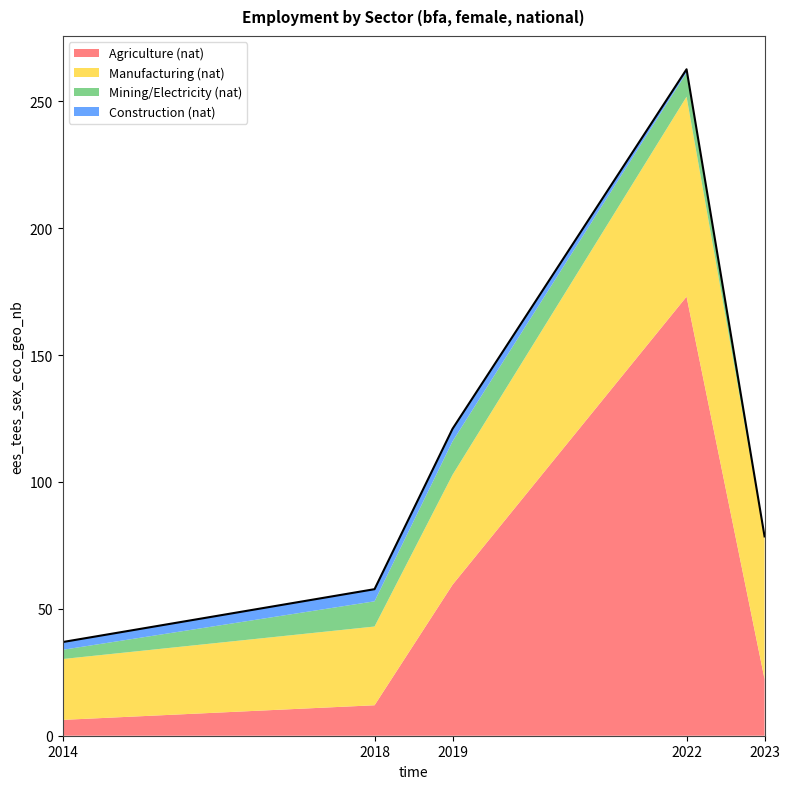

The value of sex_f at 2018 is 12.0. True or false?

True